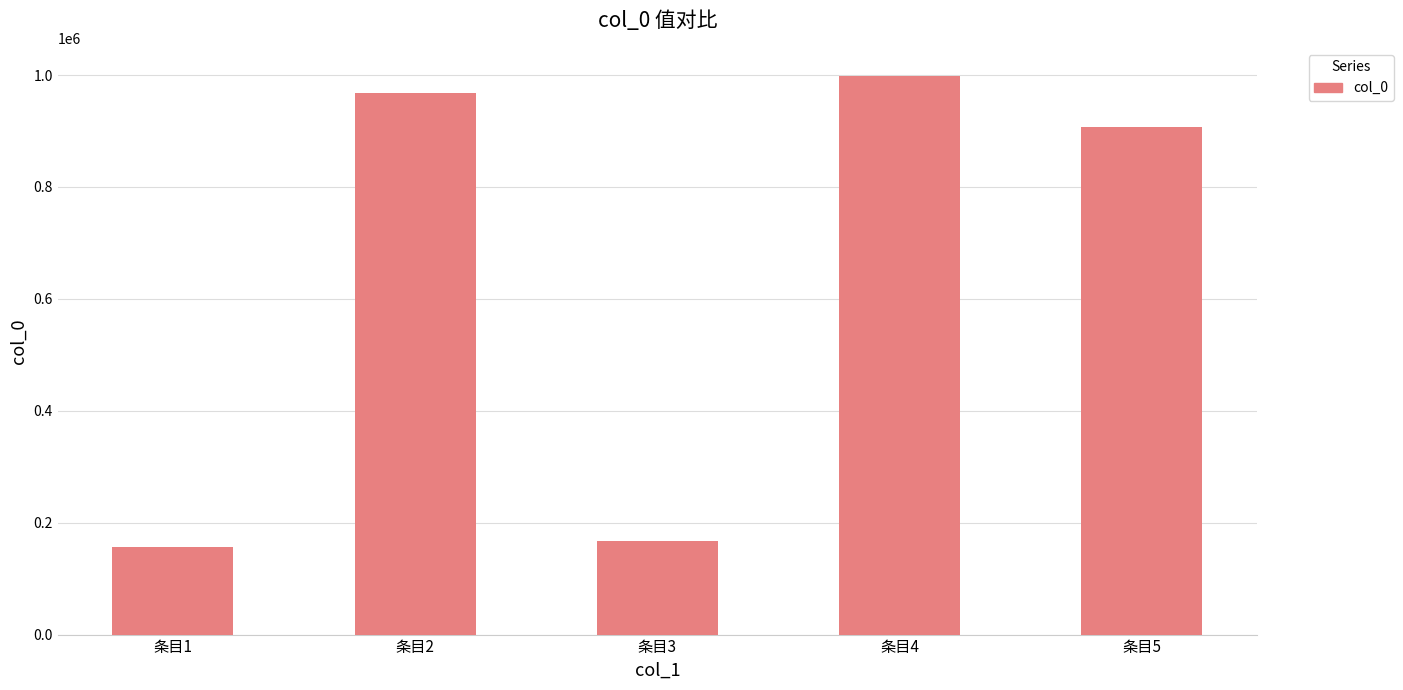

Reading right to left, what are all the values shown in this chart?

906318	998747	166936	967596	155803